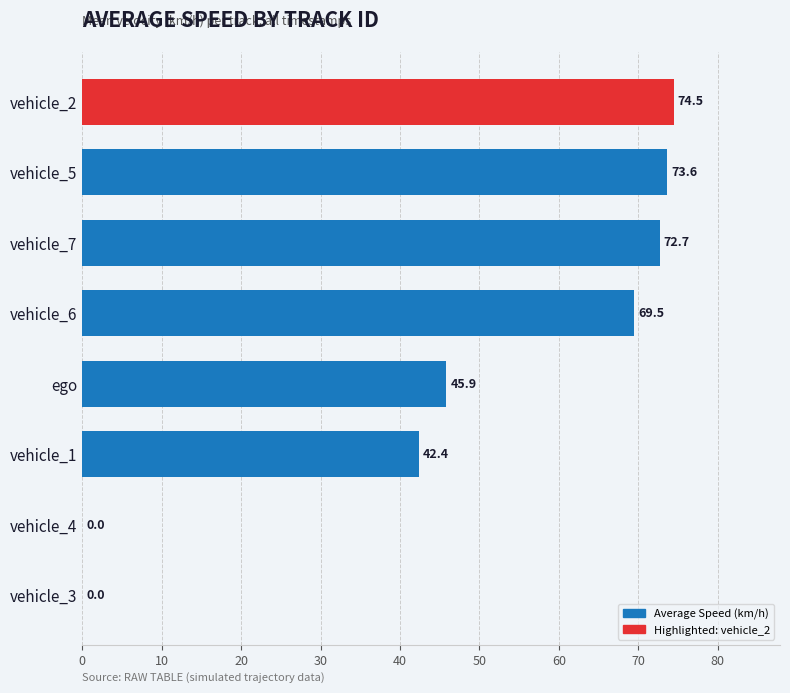

What is the change in value from vehicle_1 to vehicle_4?

-42.4